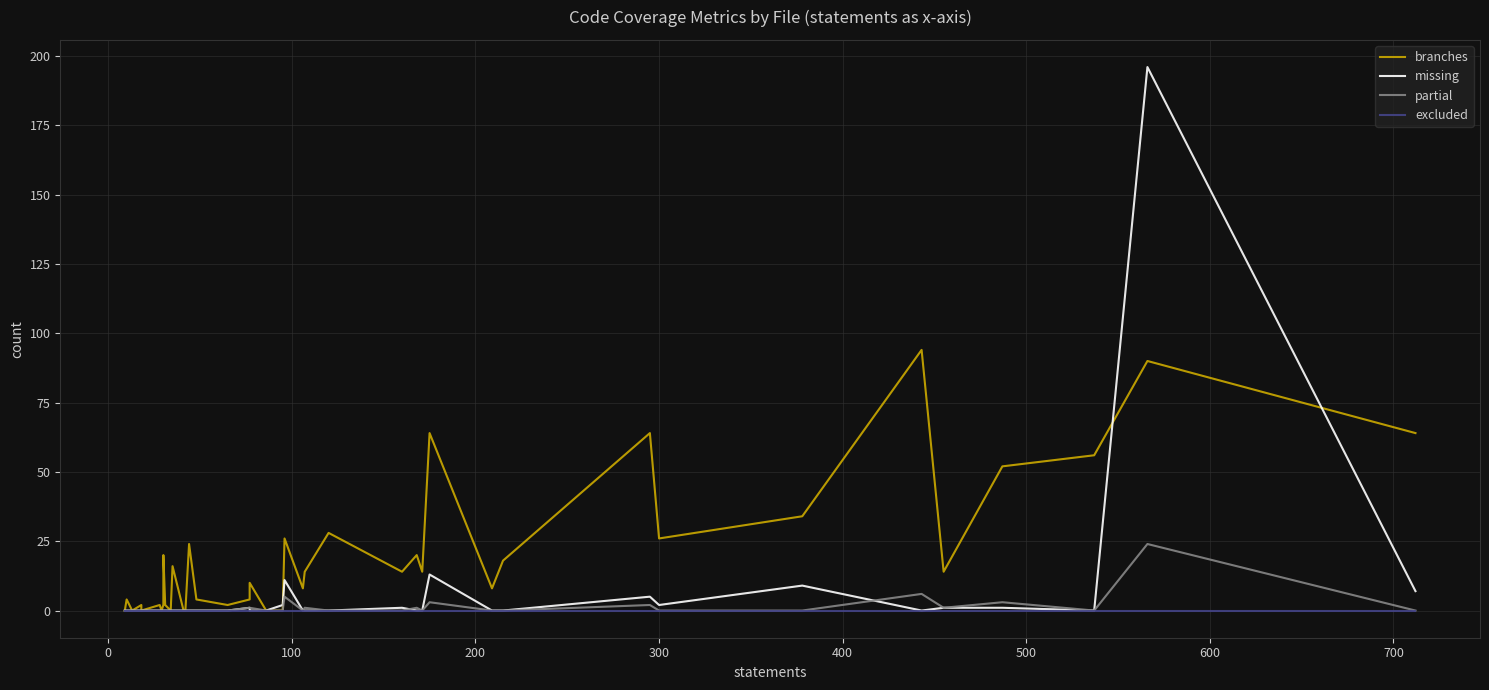

What is the average value of the partial series?

1